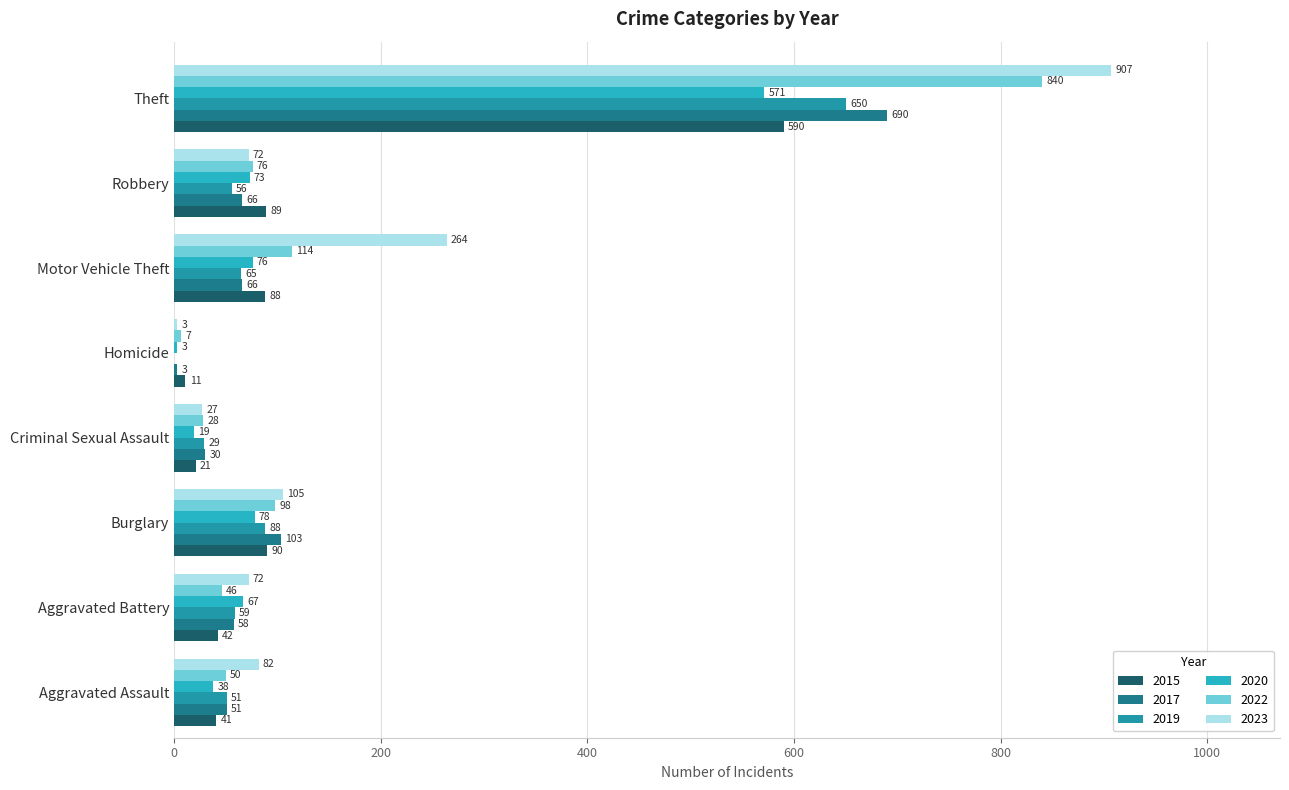

How many data points does each series have?

8